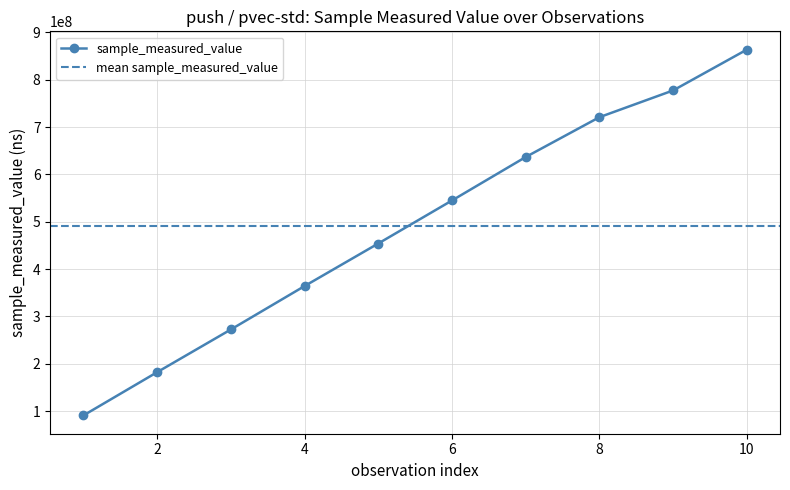

True or false: sample_measured_value has more than 2 interior local peaks.

False